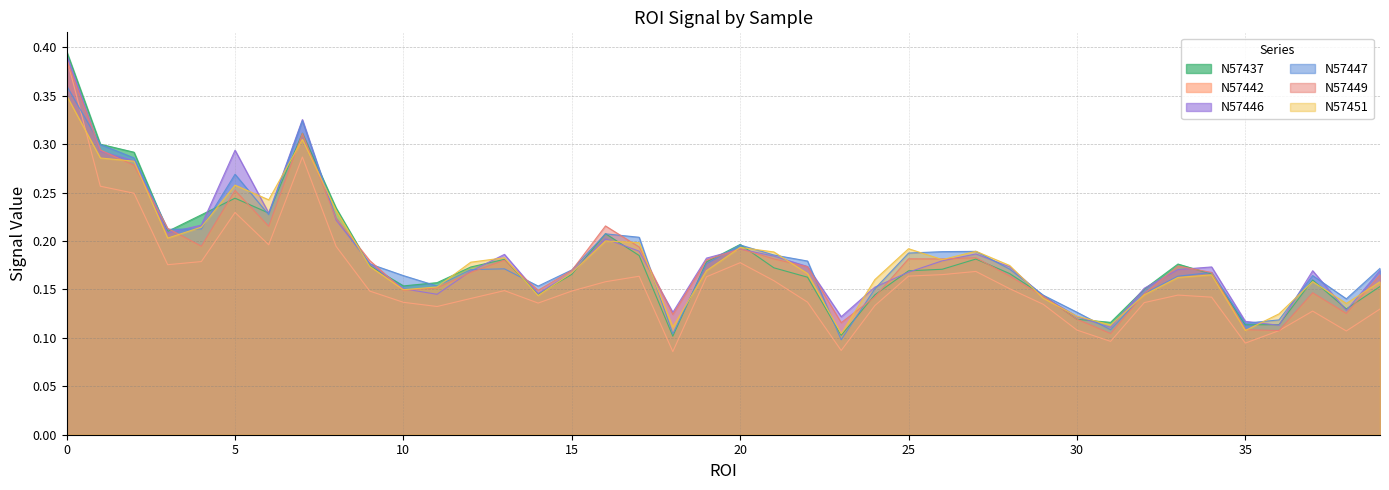

At how many categories does at least one series exceed 0?

40